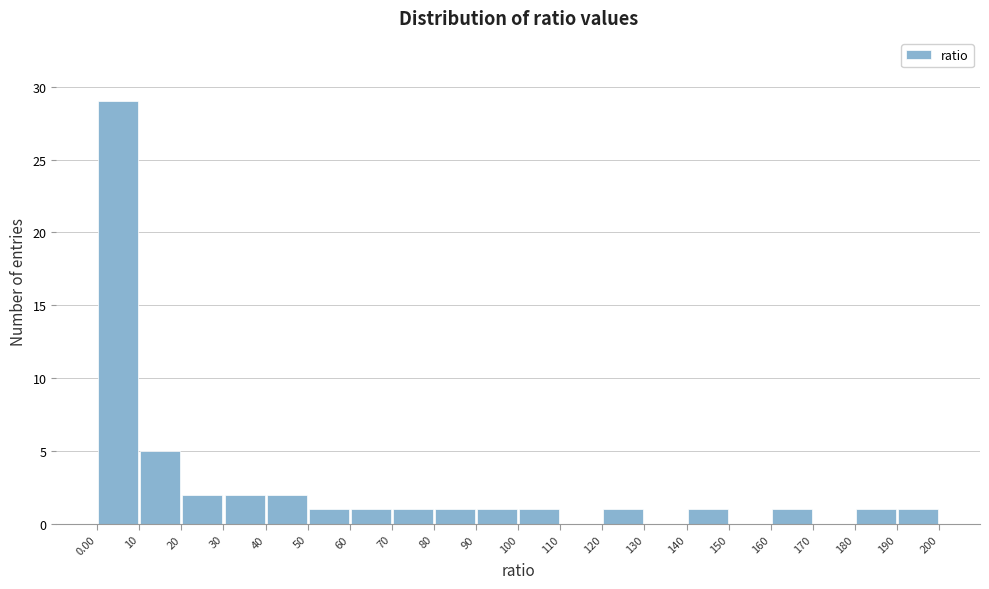

Which range on the x-axis has the tallest bar?

0.00 to 10